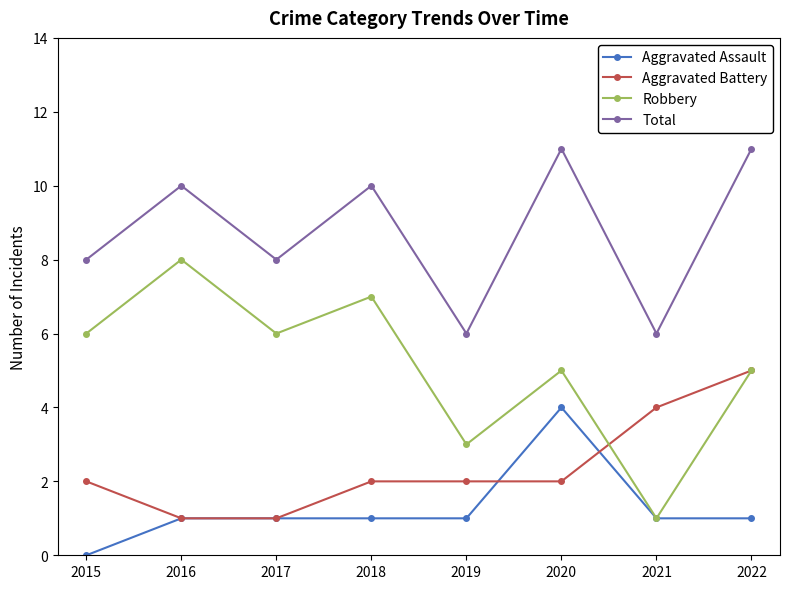

Is it true that Aggravated Battery equals 4 at 2021?

True